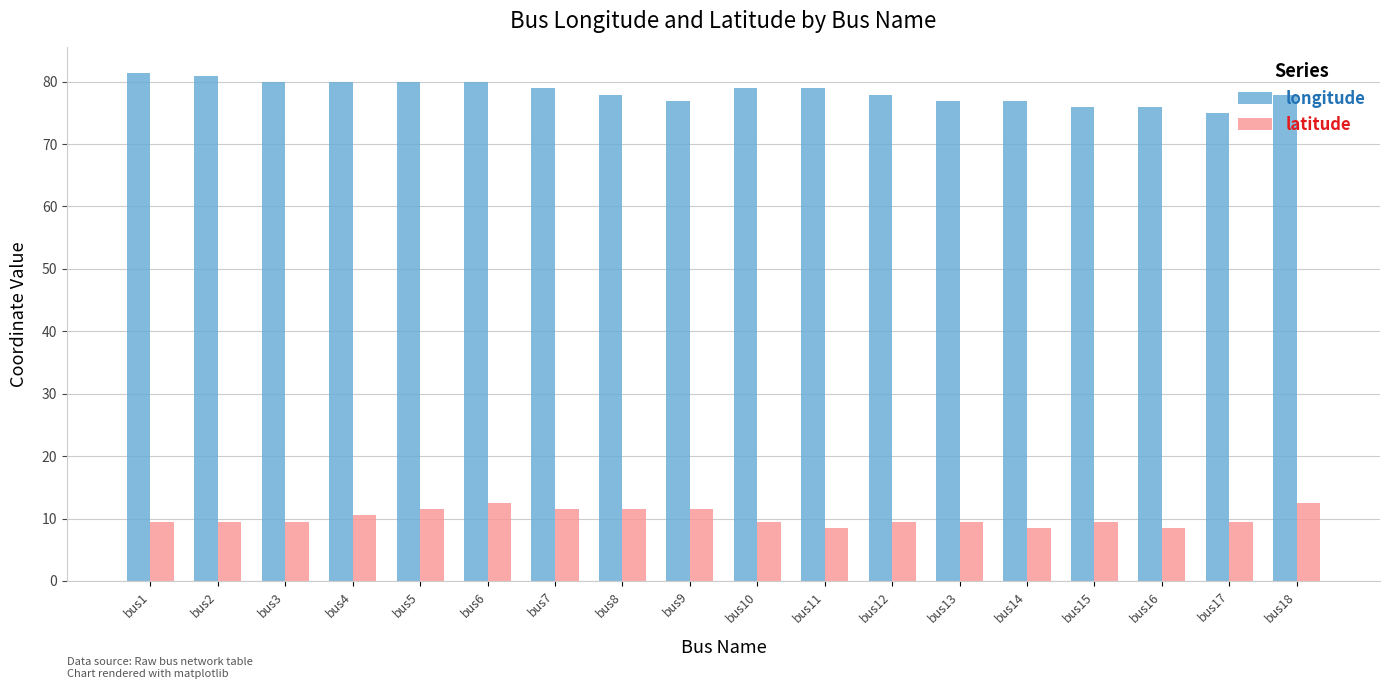

Reading right to left, extract all data points from this chart.

longitude: 77.9	74.9	75.9	75.9	76.9	76.9	77.9	78.9	78.9	76.9	77.9	78.9	79.9	79.9	79.9	79.9	80.9	81.4
latitude: 12.5	9.5	8.5	9.5	8.5	9.5	9.5	8.5	9.5	11.5	11.5	11.5	12.5	11.5	10.5	9.5	9.5	9.5